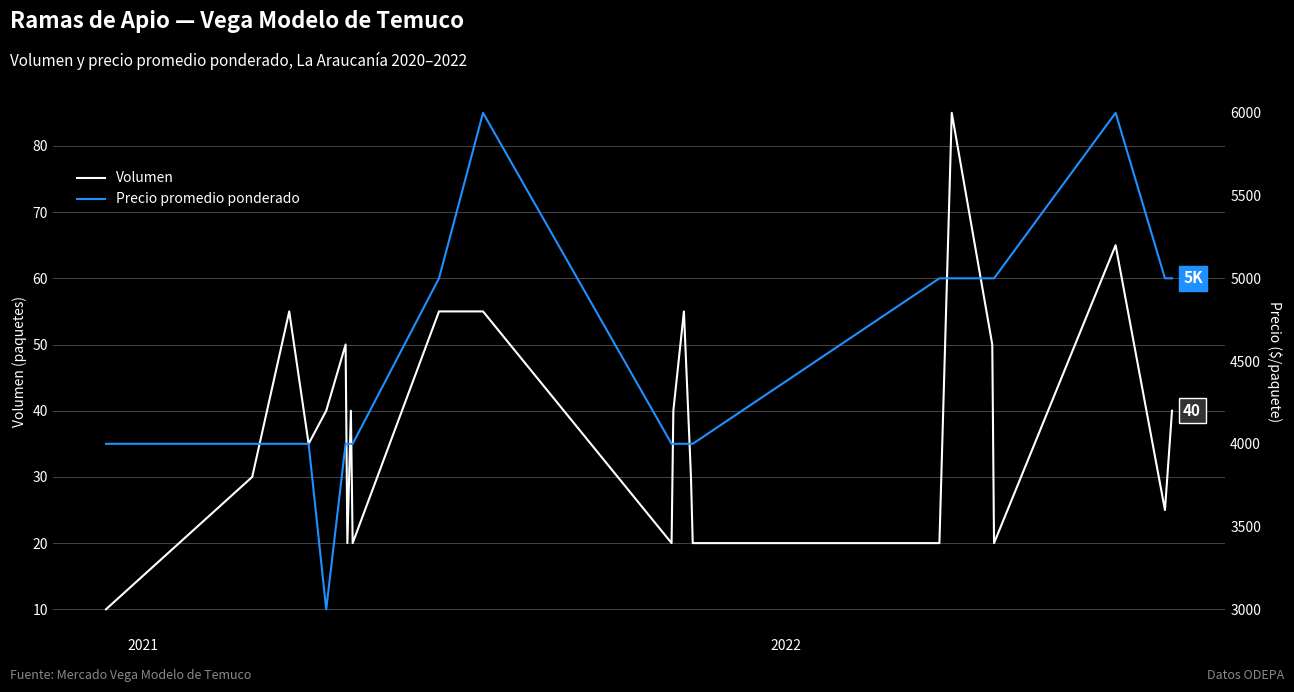

What is the maximum value for Volumen?

85